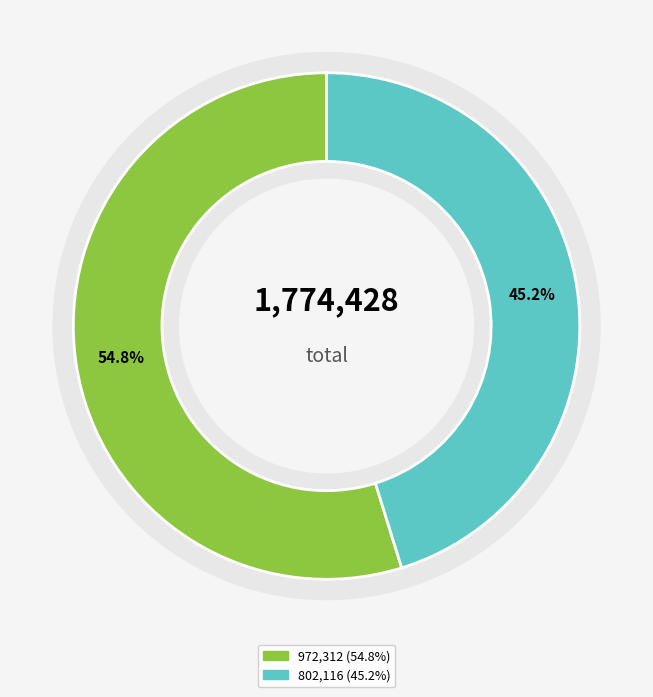

To the nearest percent, what is the difference between the 去非尉曹于廨舍之侧凿池种竹为亭其上名曰有竹取文公诗云也 and 四弟恳予易其名字，子取文王世子语为更名曰克昕，字徵子，因诗以勖 slice percentages?

10%